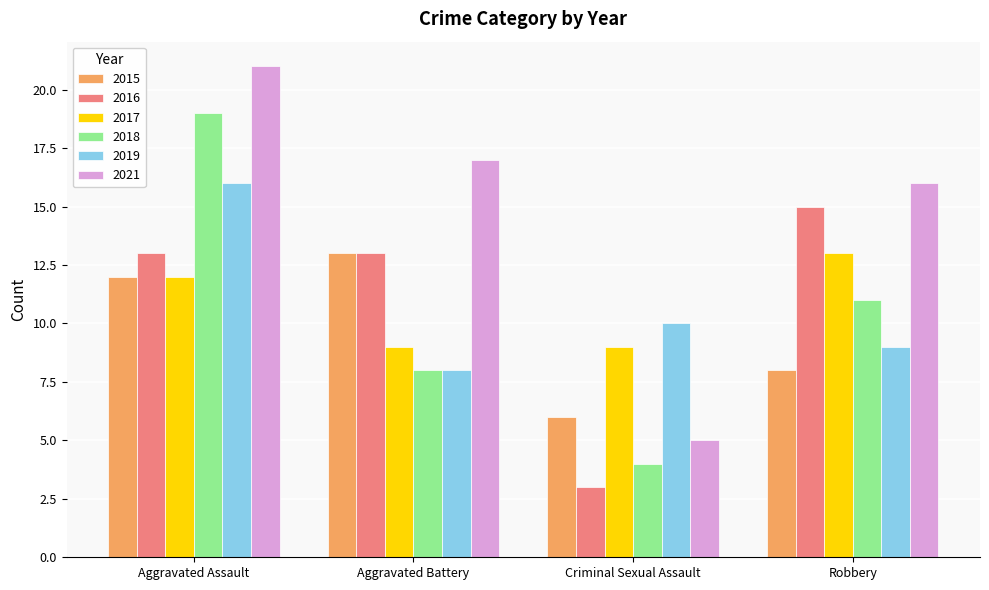

What is the spread (max minus min) of values at Aggravated Battery?

9